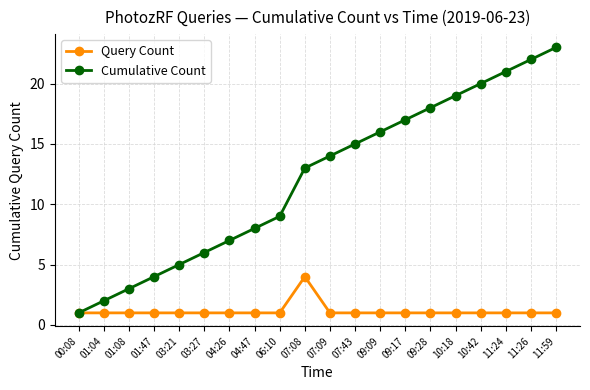

Rank the categories by Cumulative Count value from lowest to highest.

00:08, 01:04, 01:08, 01:47, 03:21, 03:27, 04:26, 04:47, 06:10, 07:08, 07:09, 07:43, 09:09, 09:17, 09:28, 10:18, 10:42, 11:24, 11:26, 11:59